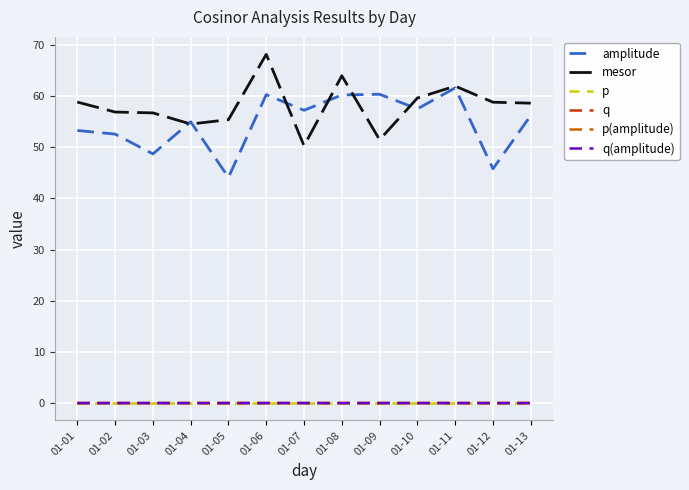

True or false: q(amplitude) and amplitude cross at least once.

False